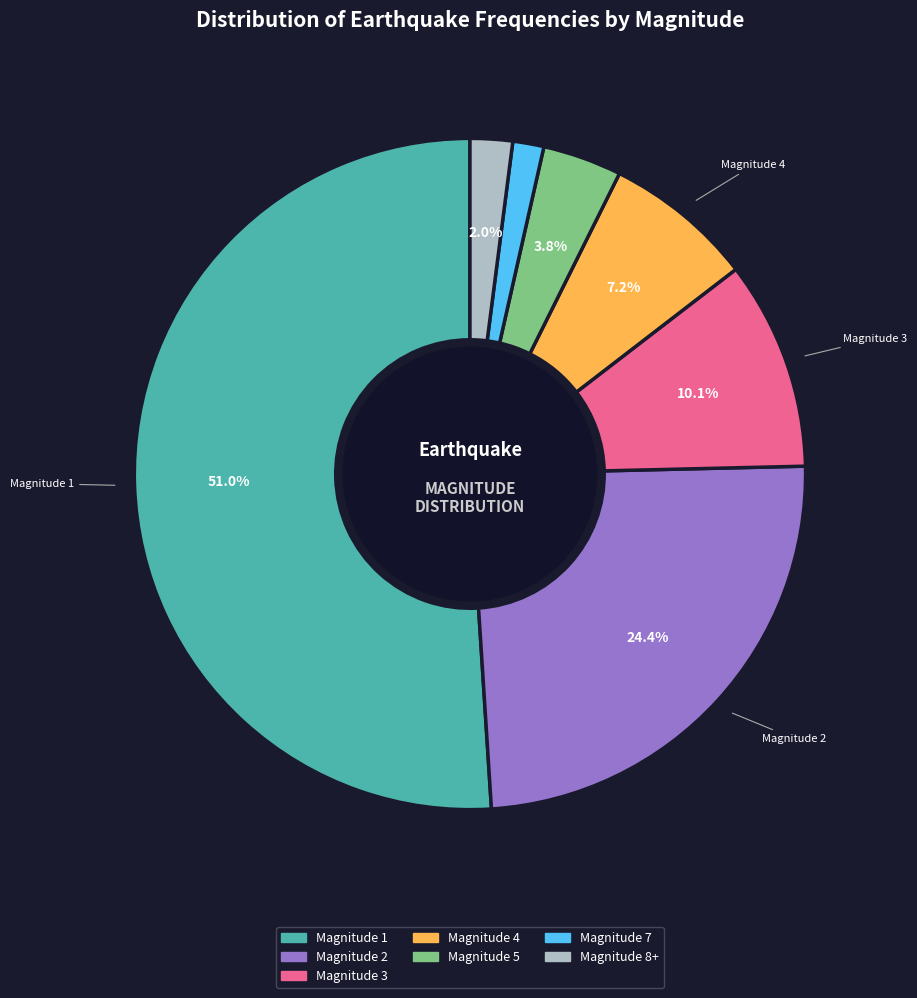

Does any single category account for the majority?

Yes